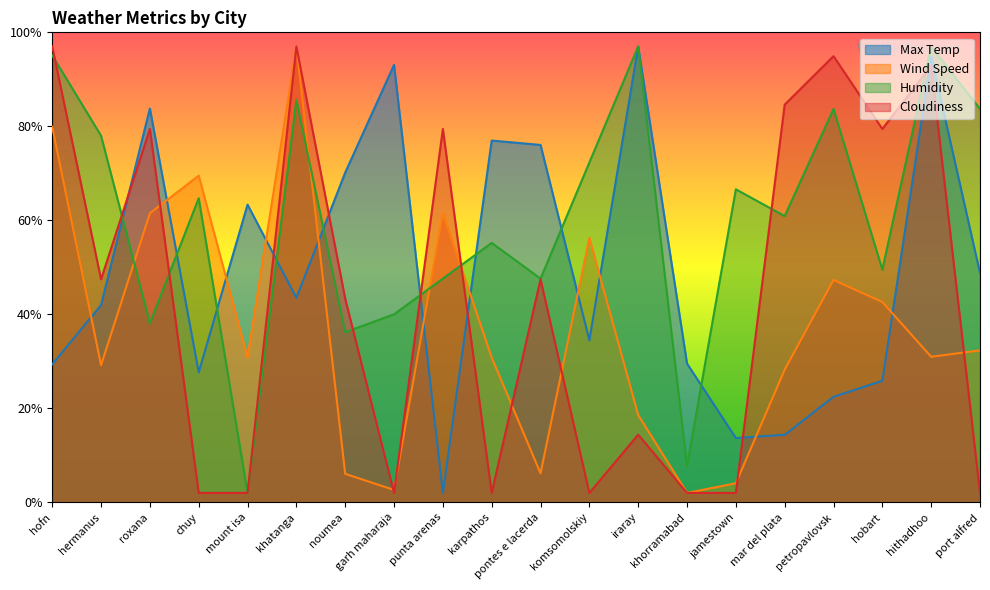

At garh maharaja, list the series in order from largest to smallest.

Max Temp, Humidity, Wind Speed, Cloudiness